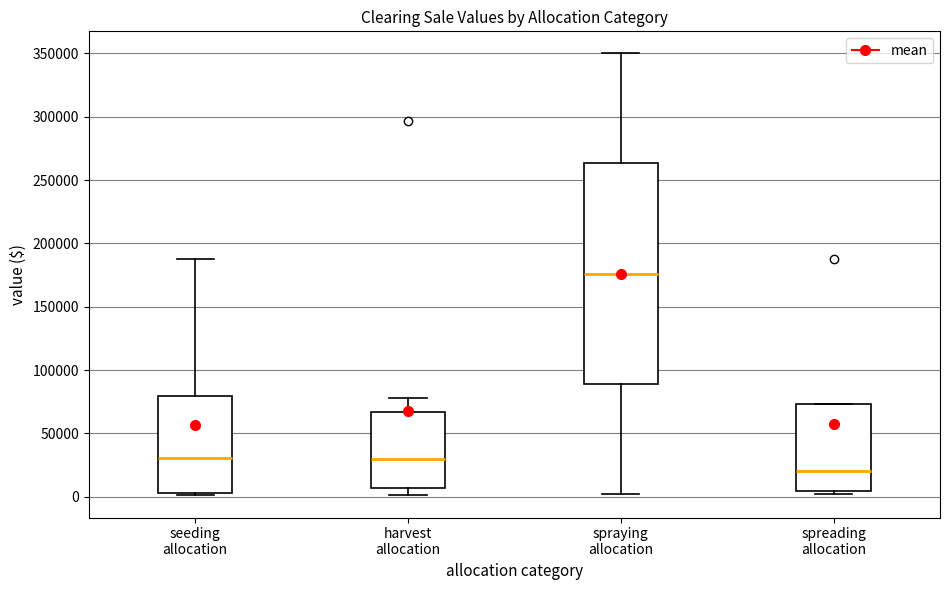

Reading left to right, read every box against the y-axis: the position of its median line, the range the box covers, and the ends of its whiskers. The values are not printed on the chart, so give them approximately, as read against the axis.

seeding allocation: median 30000, box 5000 to 80000, whiskers 0 to 190000
harvest allocation: median 30000, box 5000 to 65000, whiskers 0 to 80000
spraying allocation: median 175000, box 90000 to 265000, whiskers 5000 to 350000
spreading allocation: median 20000, box 5000 to 75000, whiskers 5000 (just below the box's lower edge) to 75000